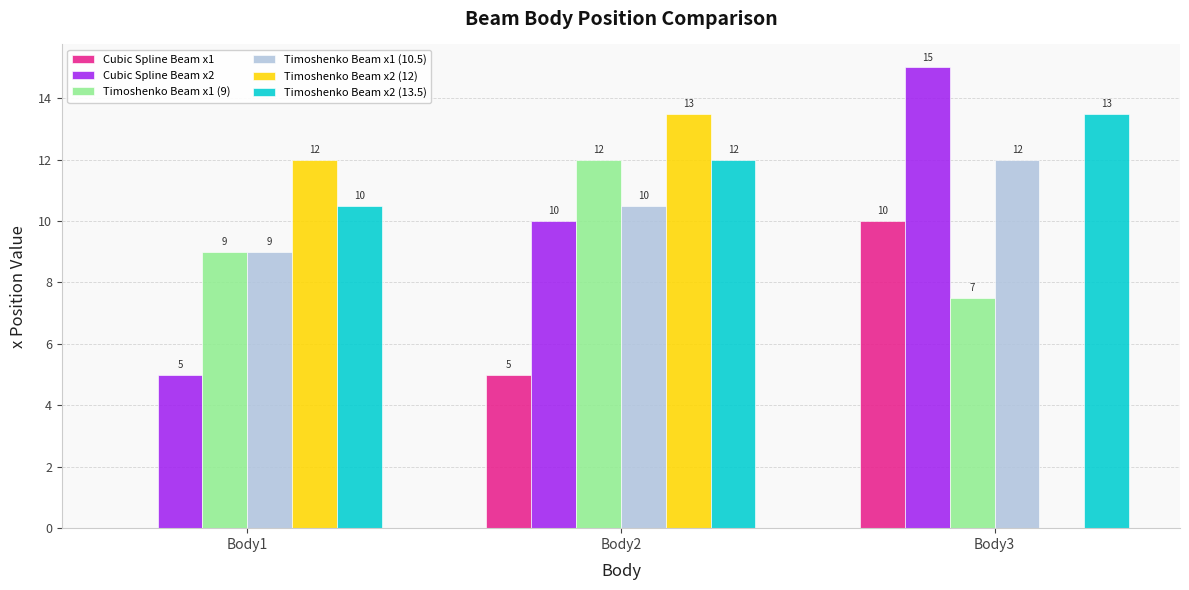

What is the approximate value of Cubic Spline Beam x2 at Body3?

15.0